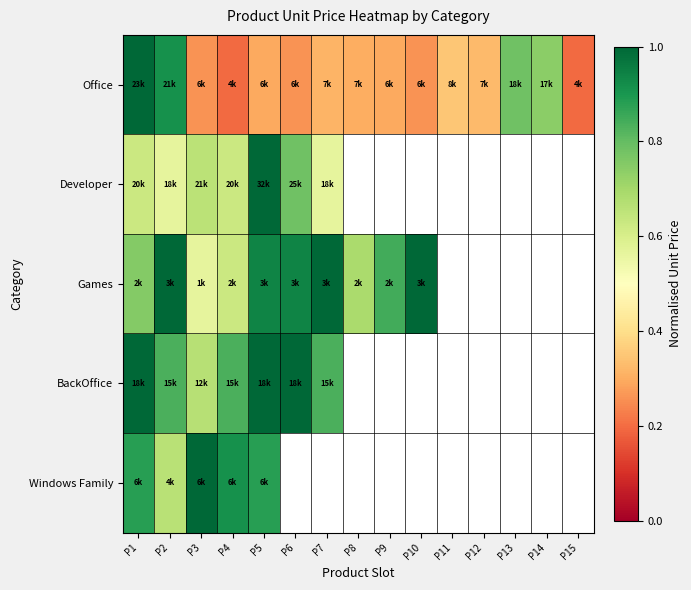

Which series changed the most between P2 and P15?

Office